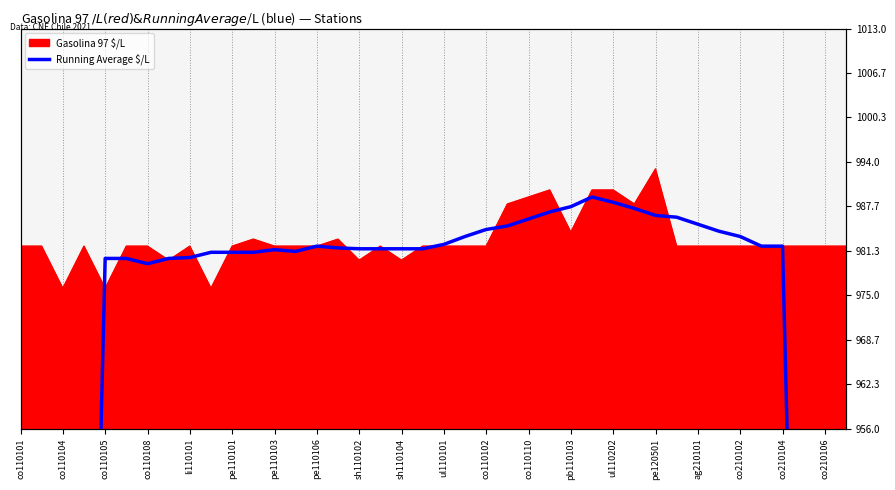

What is the label of the 4th point from the left?

co110108